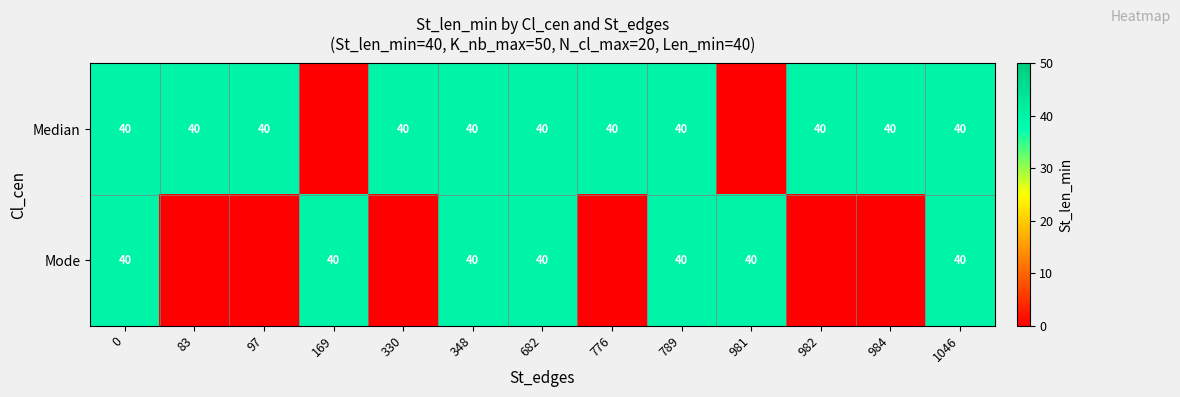

What is the total value across all series at 682?

80